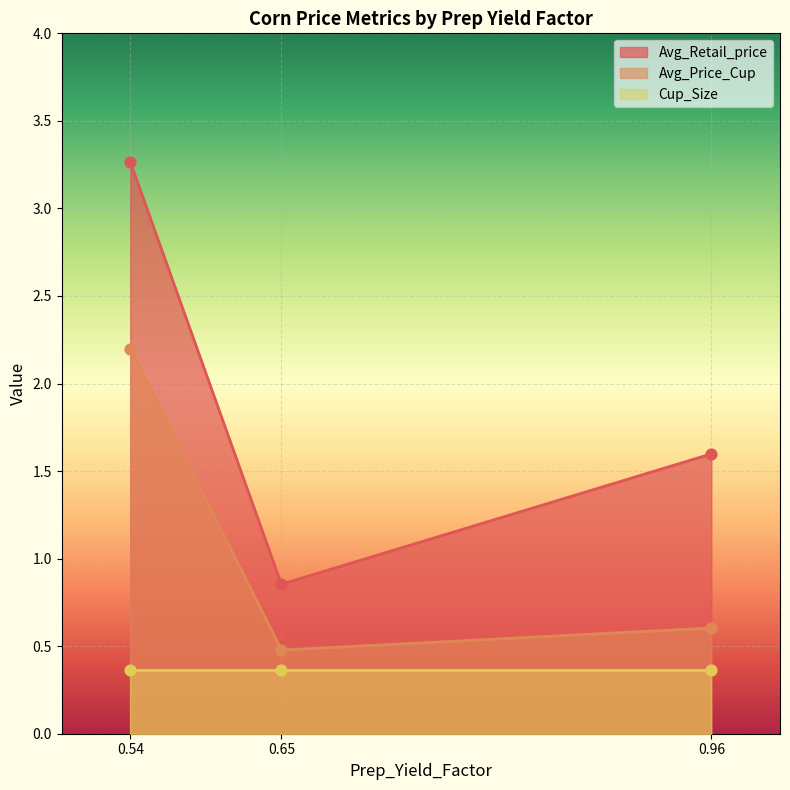

Where is Avg_Retail_price nearest to the value 2?

0.96